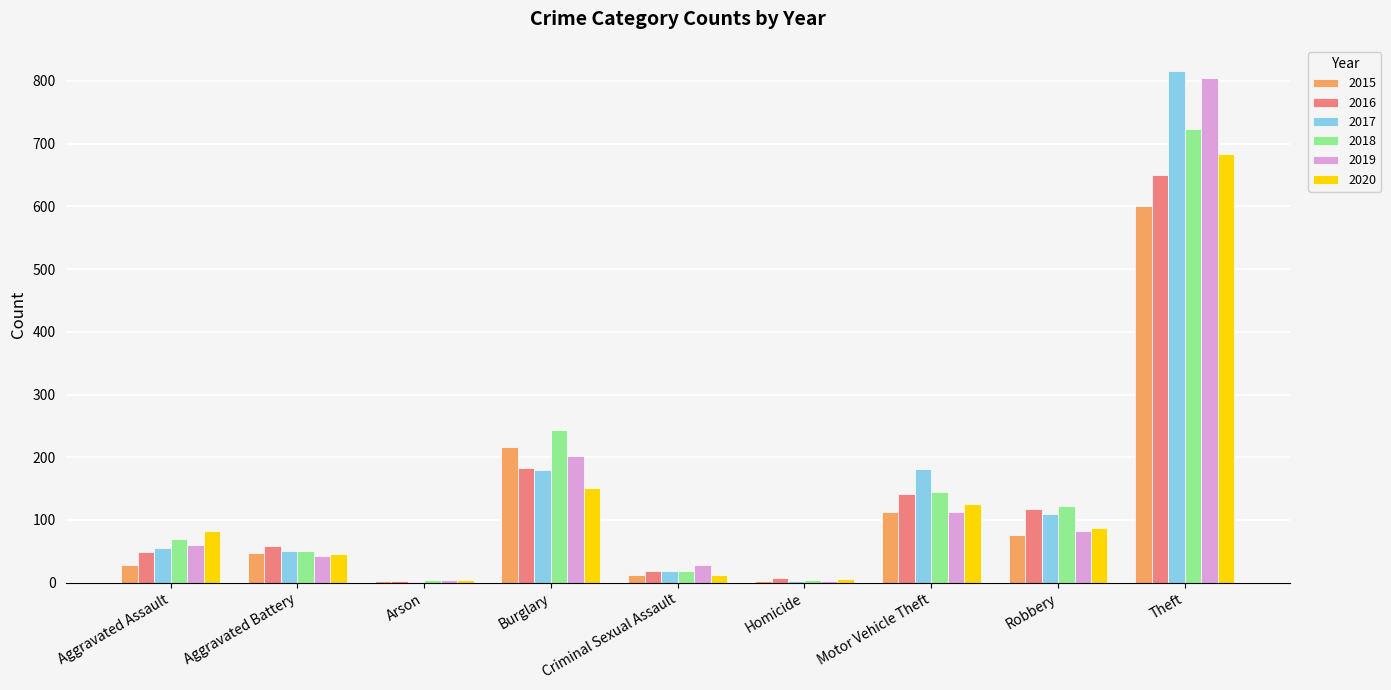

What is the approximate value of 2016 at Aggravated Assault, to the nearest 10?

50